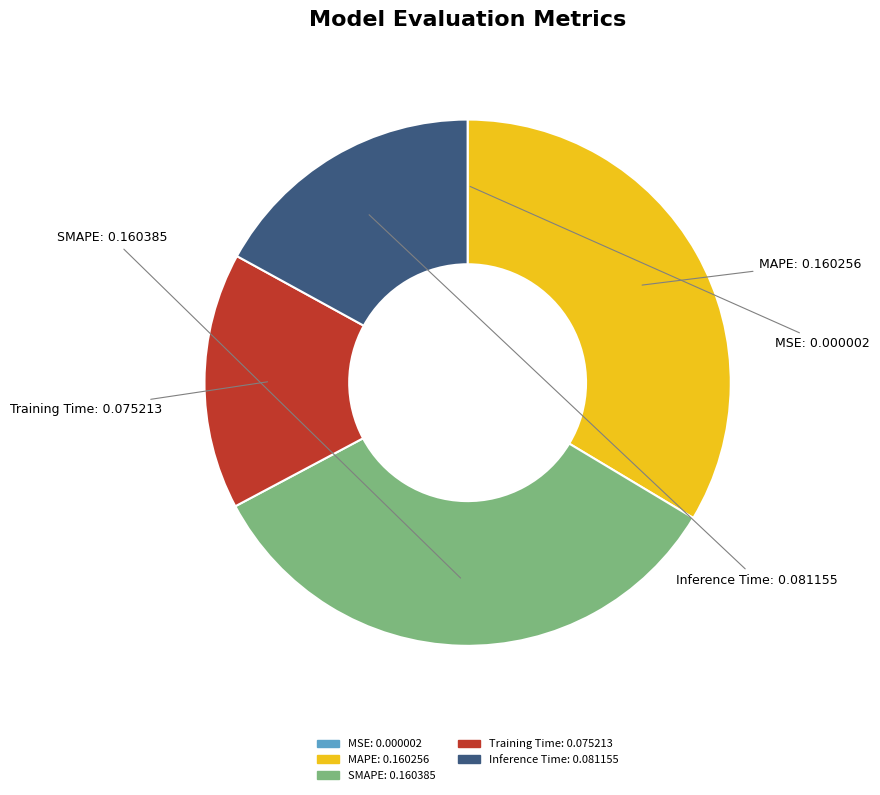

True or false: Inference Time accounts for 17% of the total.

True